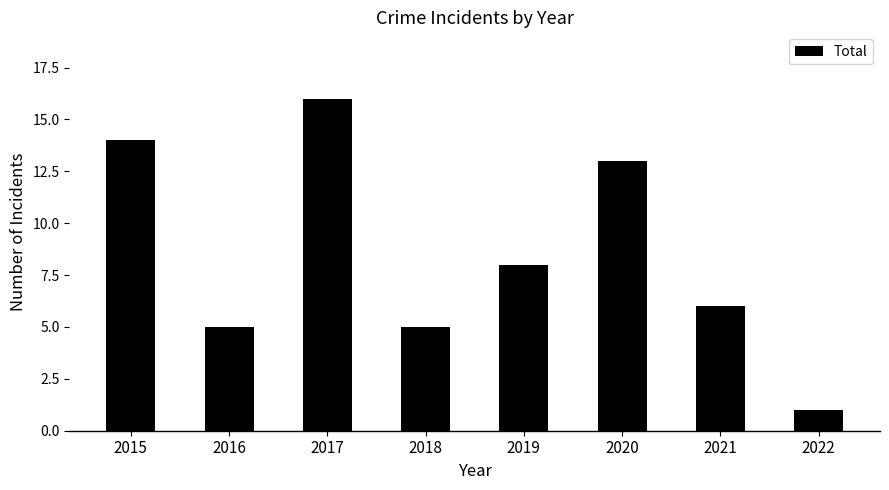

Reading left to right, list all the values displayed in this chart.

14	5	16	5	8	13	6	1